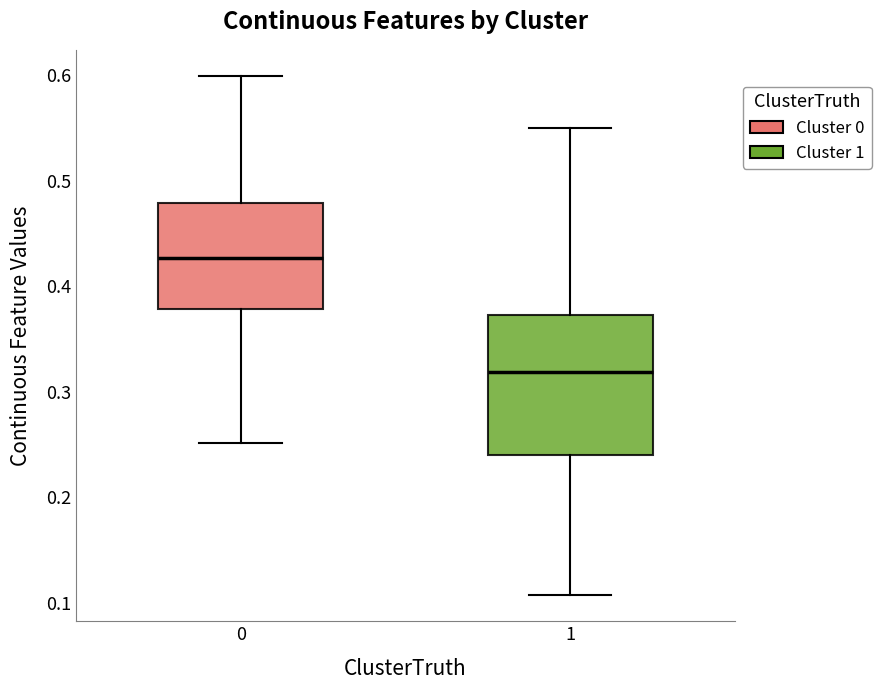

Which box has the lowest median line?

1